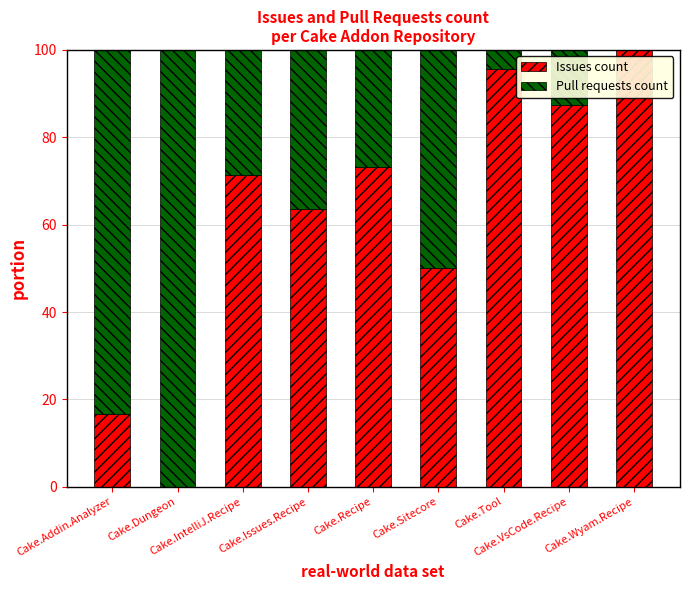

What is the highest value of the Issues count series?

100.0